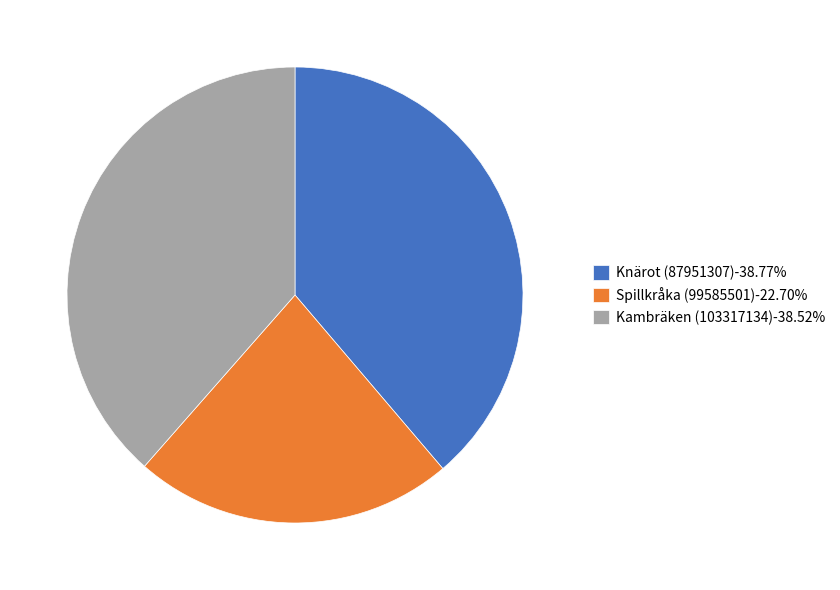

Does Kambräken (103317134) account for over 50% of the chart?

No